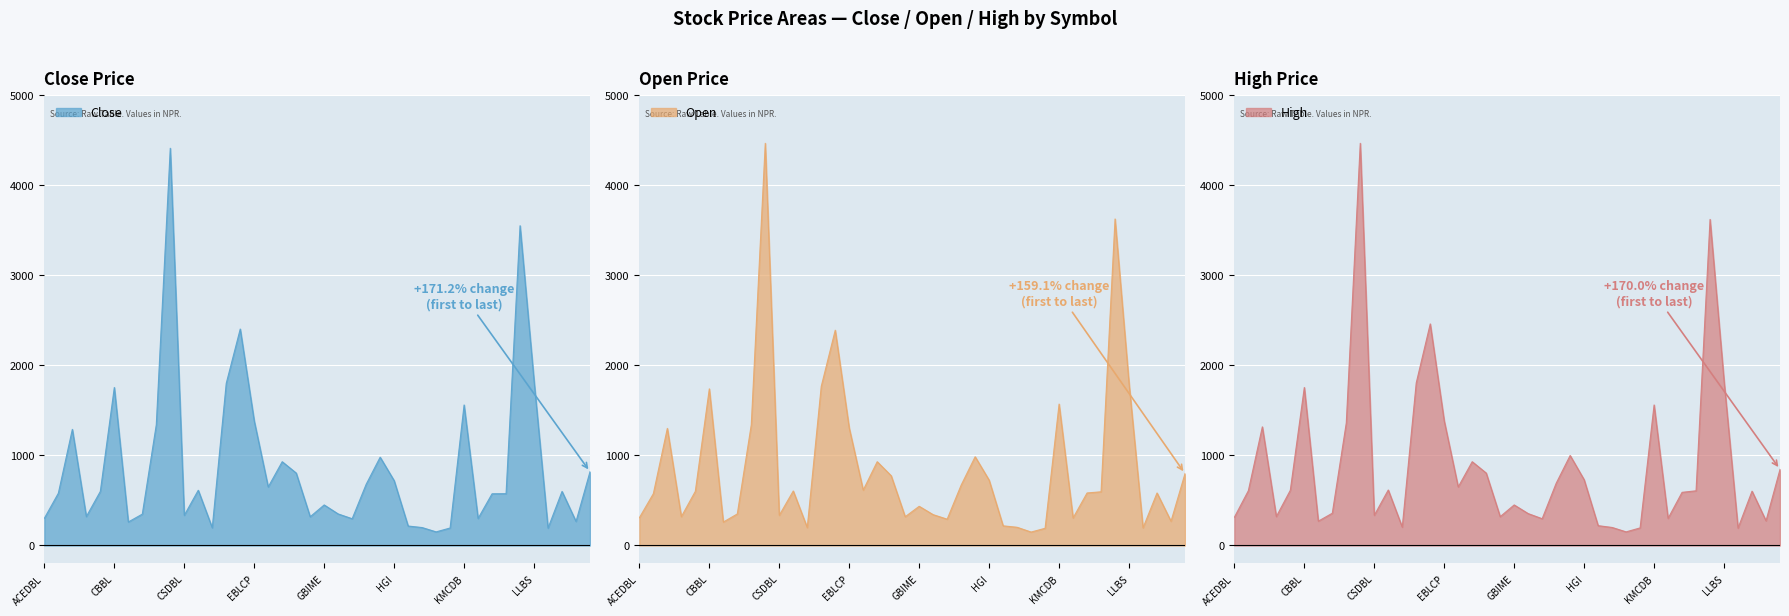

Between which two adjacent categories do Close and Open first intersect?

ACEDBL and ADBL